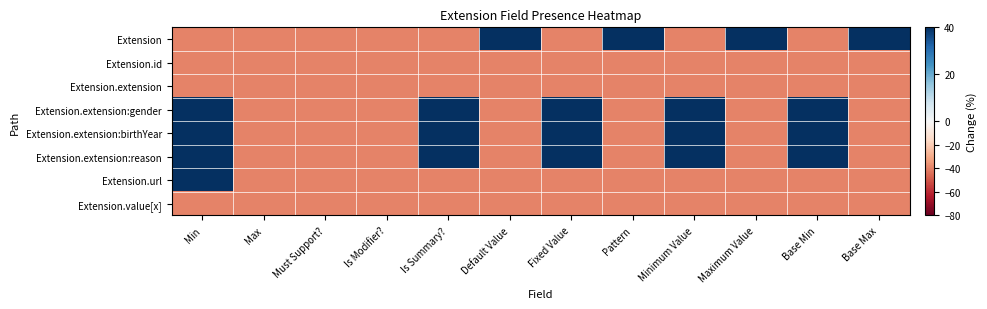

What is the difference between the highest and lowest values at Fixed Value?

80